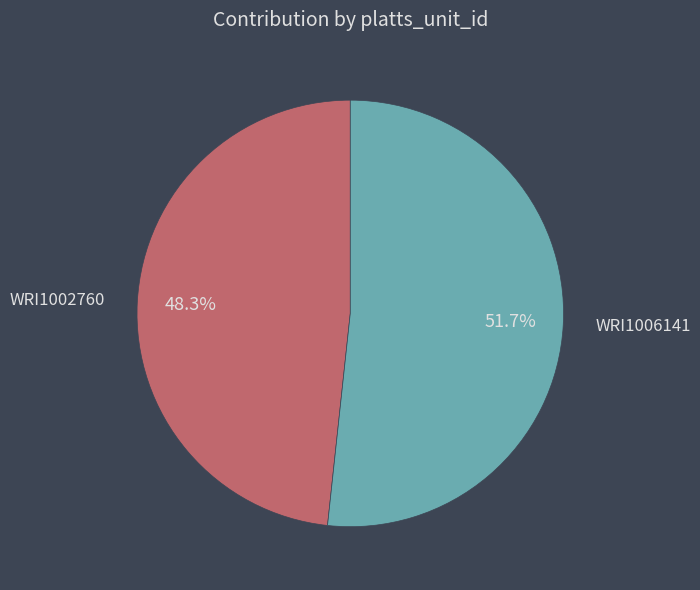

The WRI1002760 slice represents 48% of the pie. True or false?

True